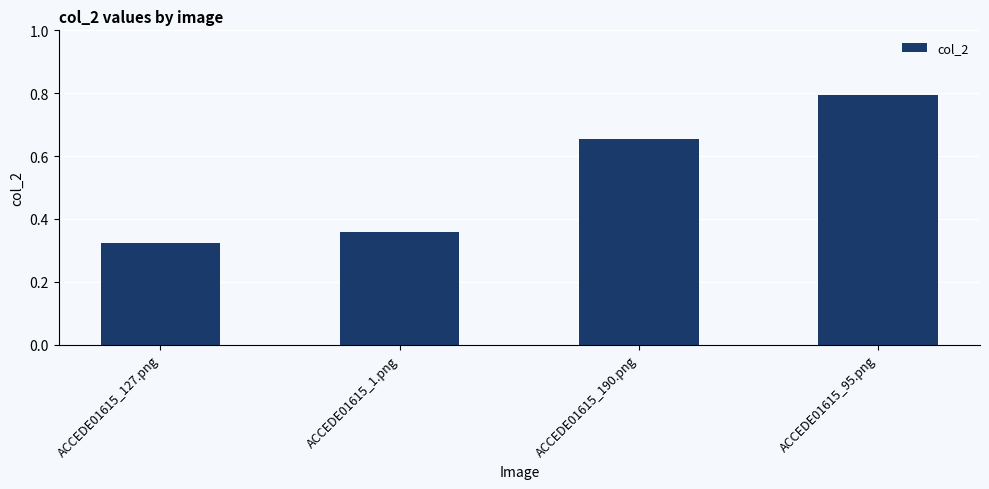

Which has a higher value, ACCEDE01615_127.png or ACCEDE01615_95.png?

ACCEDE01615_95.png